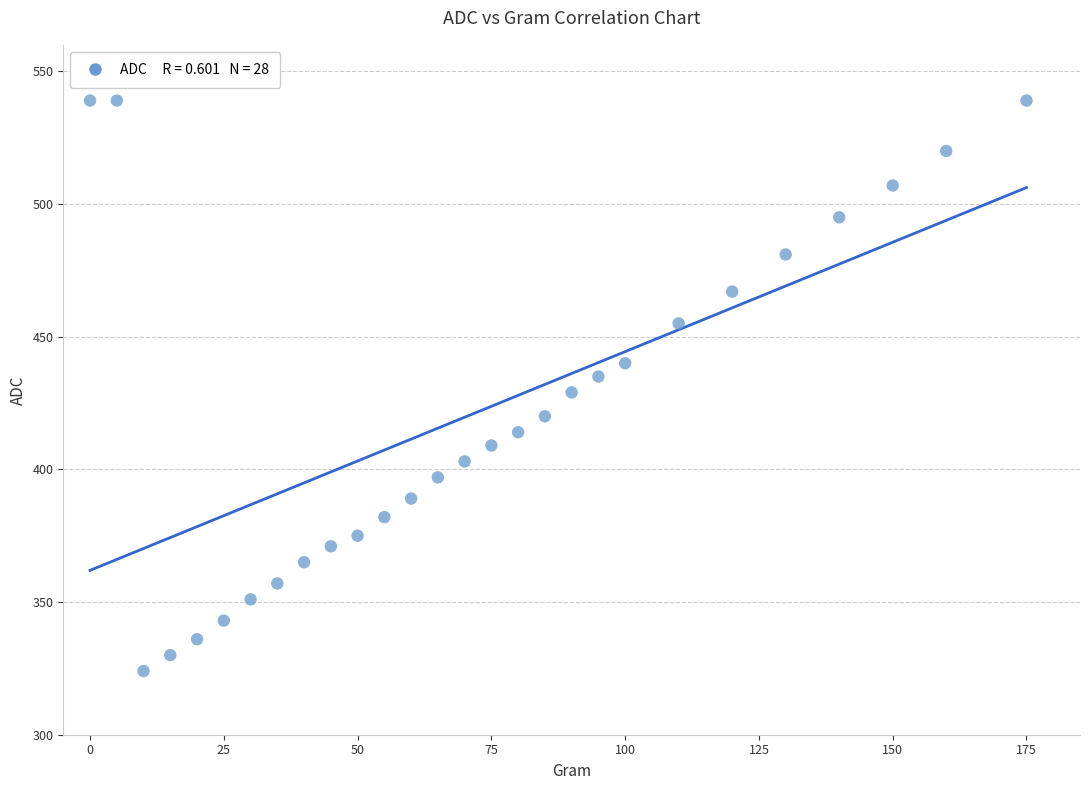

What is the range of Y values (max minus min)?

215